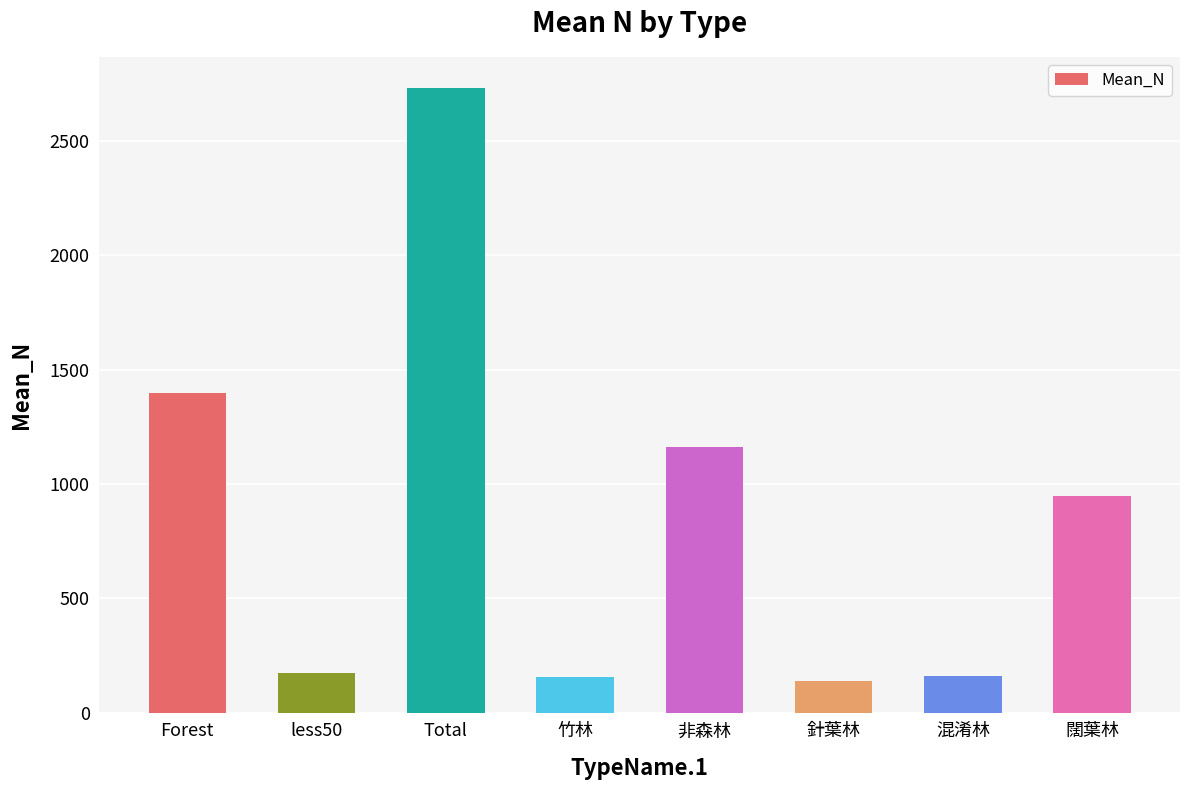

The chart shows a value of 138.9 at 針葉林. True or false?

True